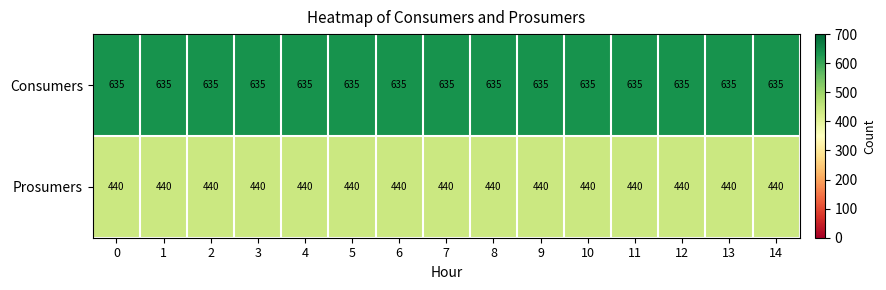

Which series has the largest total across all categories?

Consumers